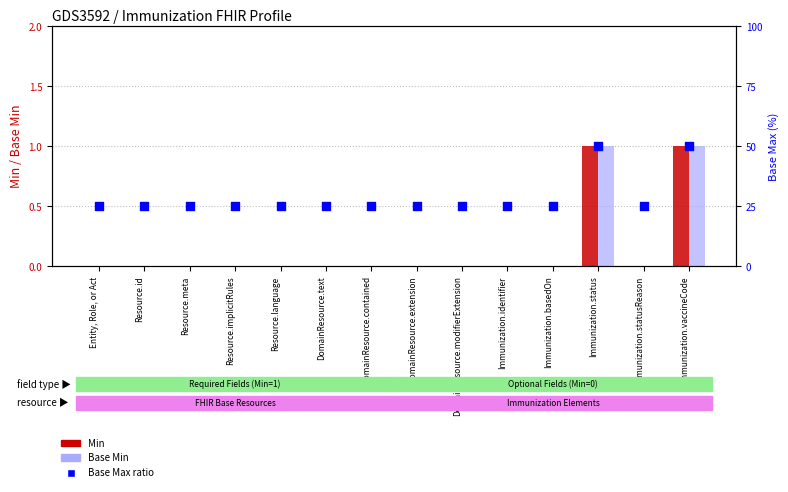

At which category is the sum across all series the highest?

Immunization.status